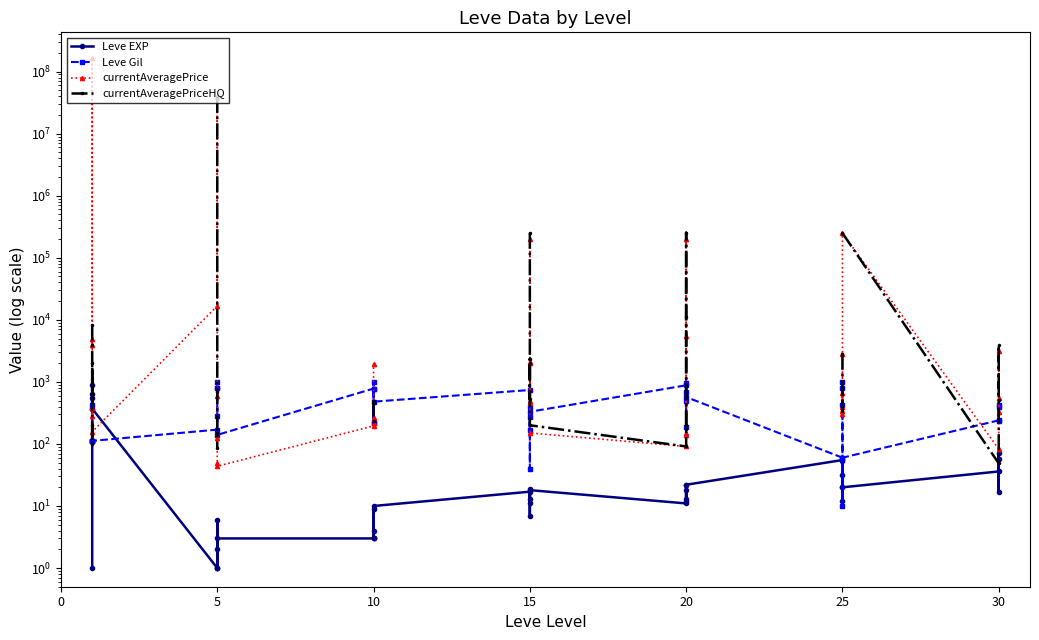

Which series has the widest spread of values?

currentAveragePrice